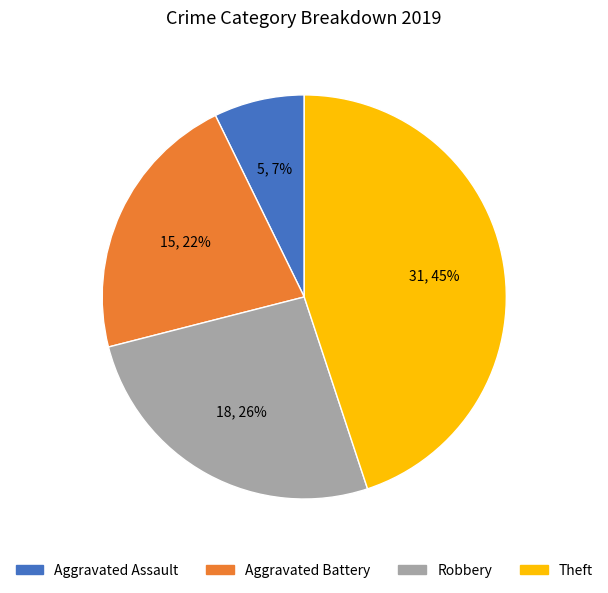

Does Aggravated Assault represent more than half of the total?

No